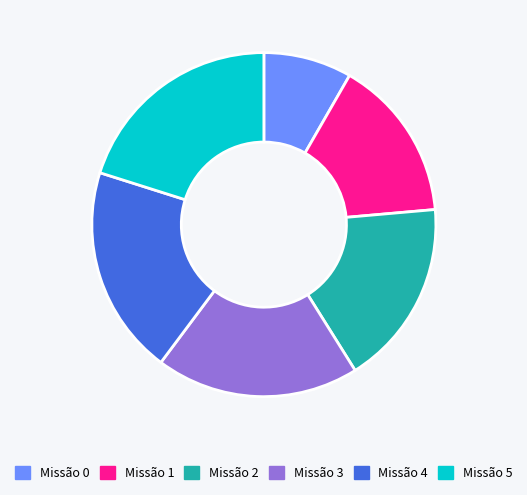

Is there a majority slice in this chart?

No